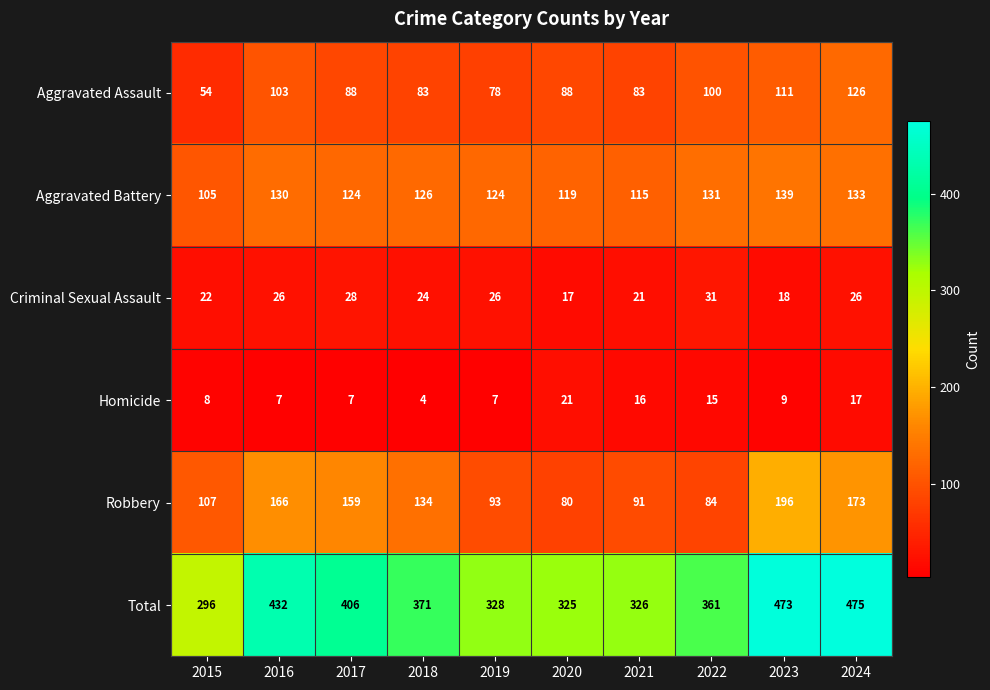

List the series in order of their peak value, highest first.

Total, Robbery, Aggravated Battery, Aggravated Assault, Criminal Sexual Assault, Homicide